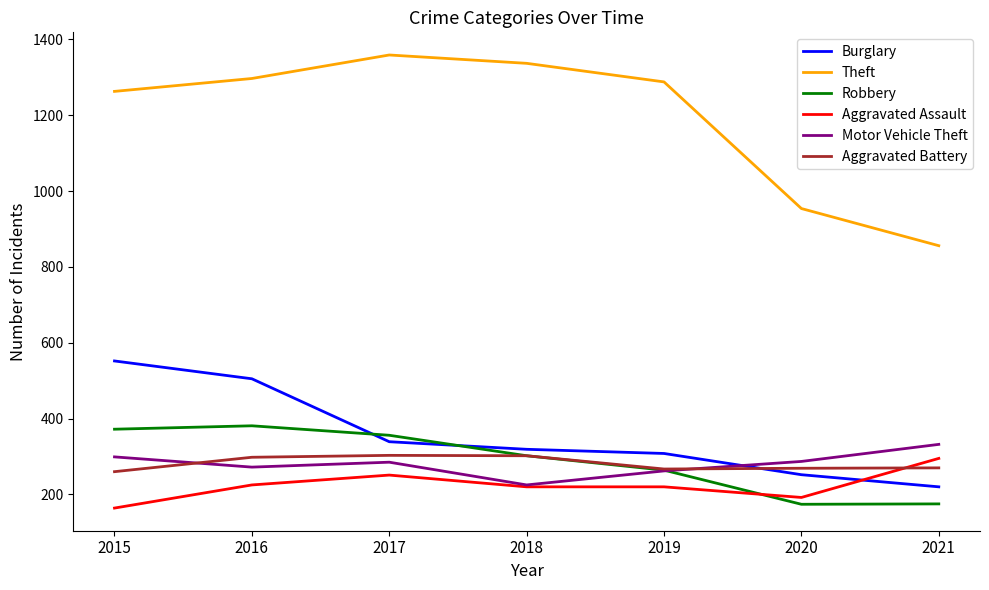

True or false: Burglary has a value of 552 at 2015.

True